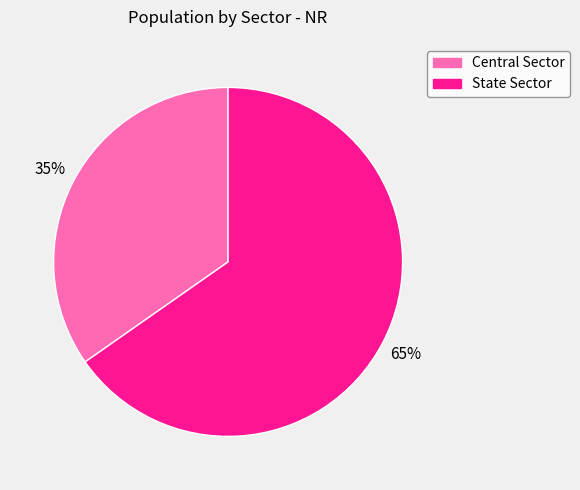

The State Sector slice represents 55% of the pie. True or false?

False